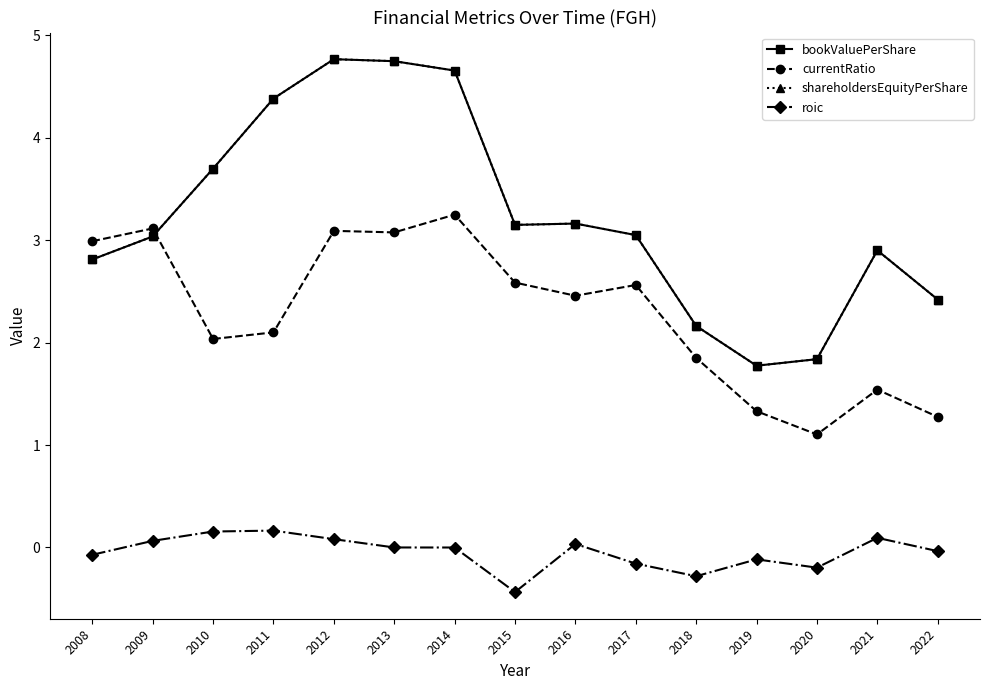

What is the difference between the maximum and second lowest values in the shareholdersEquityPerShare series?

2.9